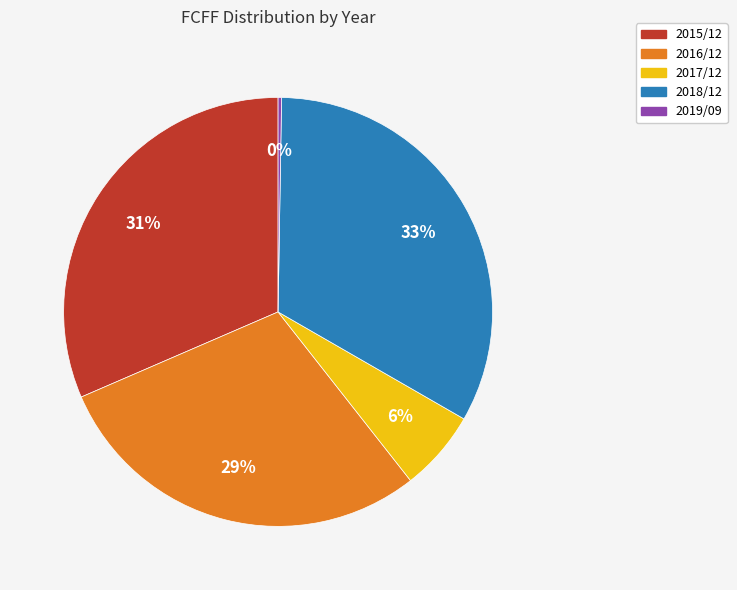

True or false: 2018/12 accounts for 43% of the total.

False